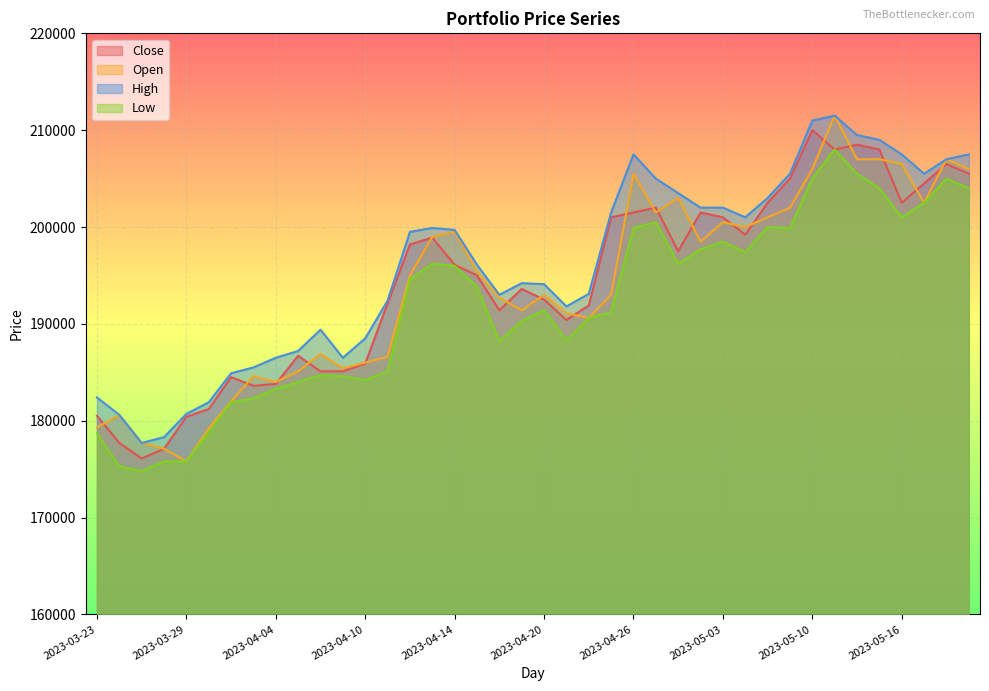

What is the value of the High point at the 22nd from the left?

191800